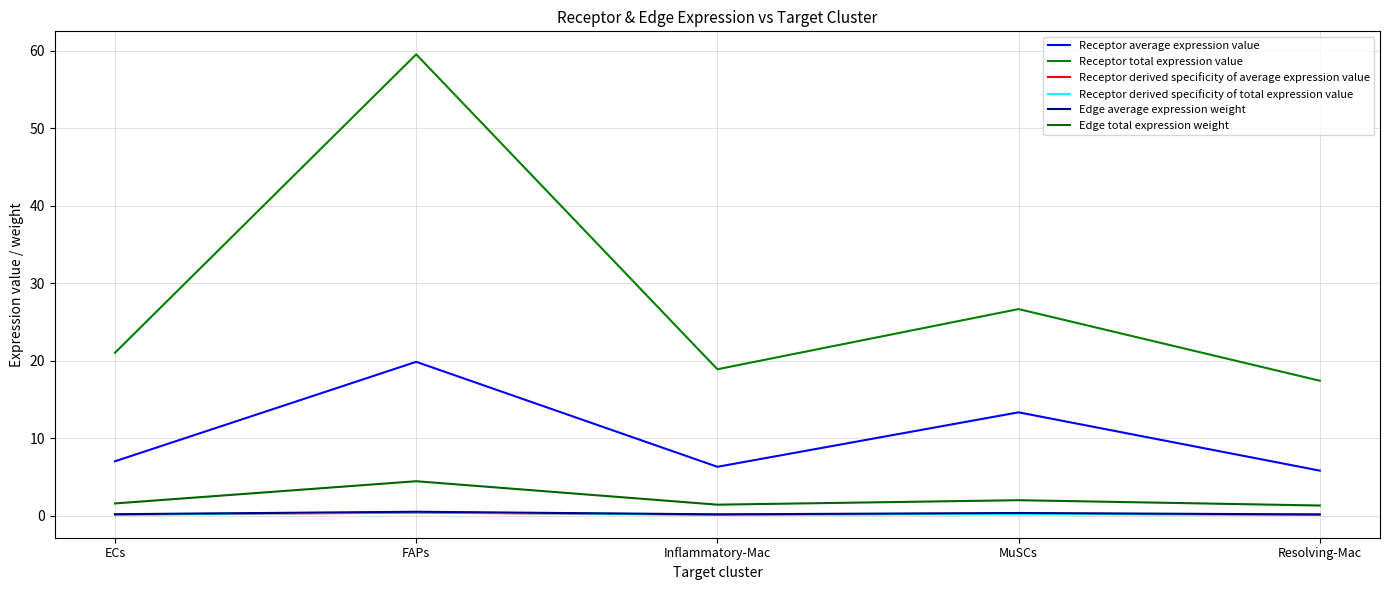

Reading left to right, list all the values displayed in this chart.

Receptor average expression value: ECs=7.0	FAPs=19.8	Inflammatory-Mac=6.3	MuSCs=13.3	Resolving-Mac=5.8
Receptor total expression value: ECs=21.0	FAPs=59.5	Inflammatory-Mac=18.9	MuSCs=26.6	Resolving-Mac=17.4
Receptor derived specificity of average expression value: ECs=0.1	FAPs=0.4	Inflammatory-Mac=0.1	MuSCs=0.3	Resolving-Mac=0.1
Receptor derived specificity of total expression value: ECs=0.1	FAPs=0.4	Inflammatory-Mac=0.1	MuSCs=0.2	Resolving-Mac=0.1
Edge average expression weight: ECs=0.2	FAPs=0.5	Inflammatory-Mac=0.2	MuSCs=0.3	Resolving-Mac=0.1
Edge total expression weight: ECs=1.6	FAPs=4.4	Inflammatory-Mac=1.4	MuSCs=2.0	Resolving-Mac=1.3